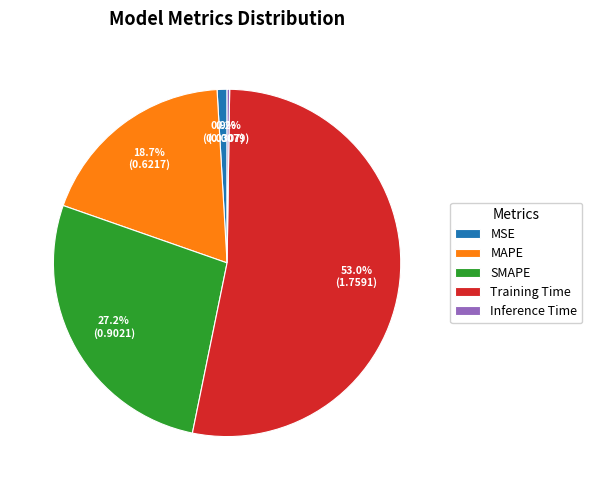

Which slice is the largest?

Training Time